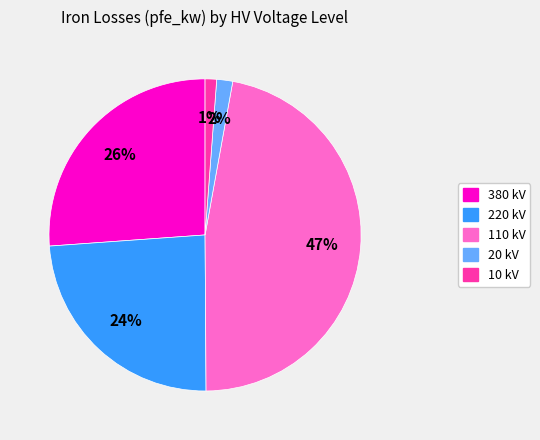

Count the number of slices in the pie.

5